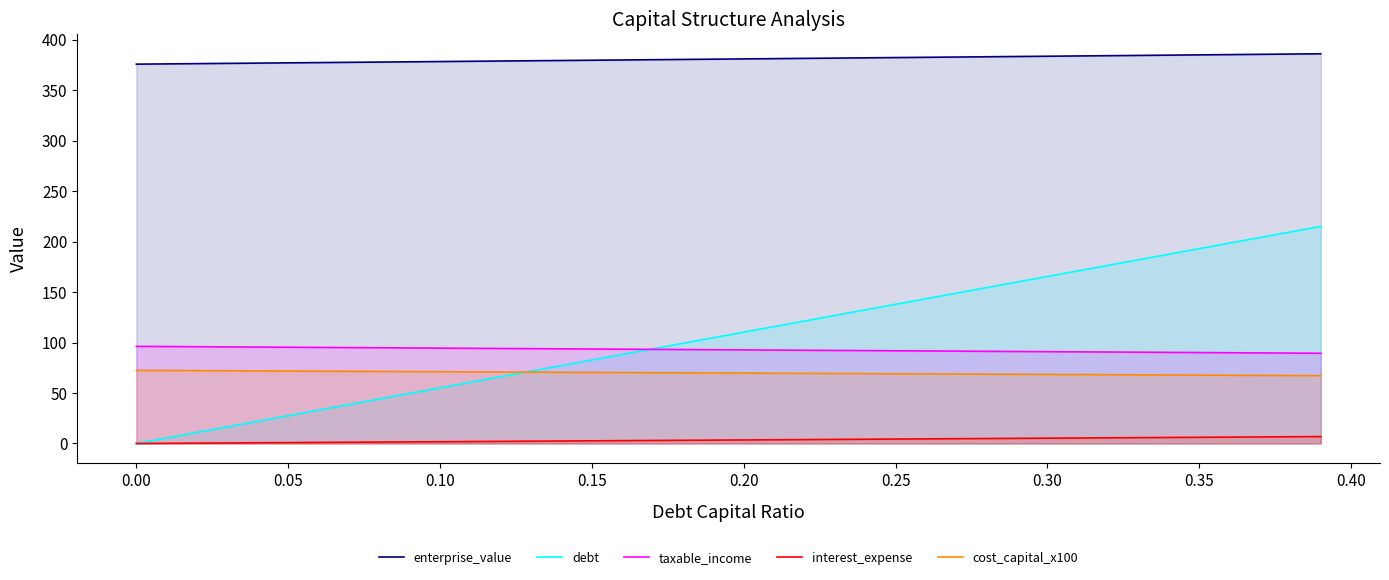

At how many categories does at least one series exceed 326?

40